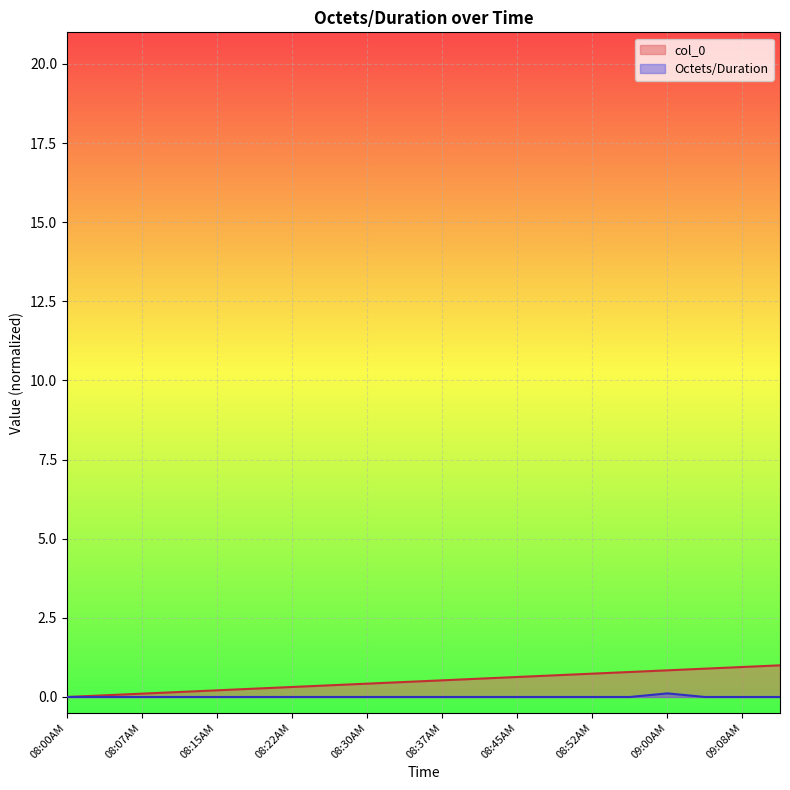

Is the value of col_0 at 08:49AM greater than the value of Octets/Duration at 08:34AM?

Yes